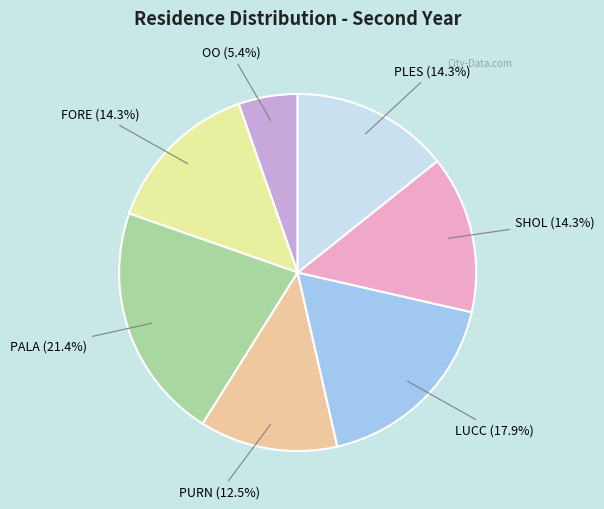

Is there any slice that represents more than half of the pie?

No